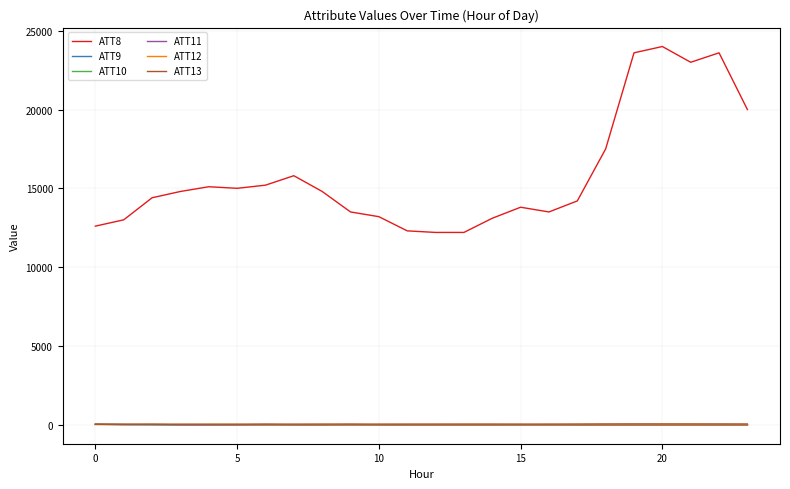

True or false: ATT11 and ATT13 intersect in this chart.

False